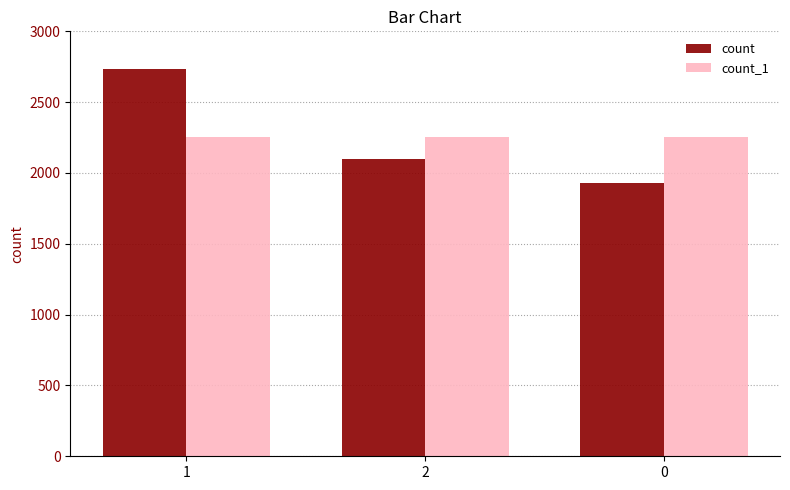

What is the label of the 2nd bar from the left?

2